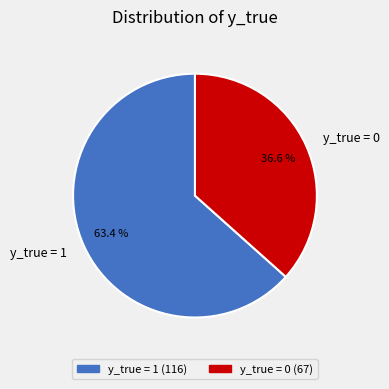

Between y_true = 1 and y_true = 0, which is larger?

y_true = 1